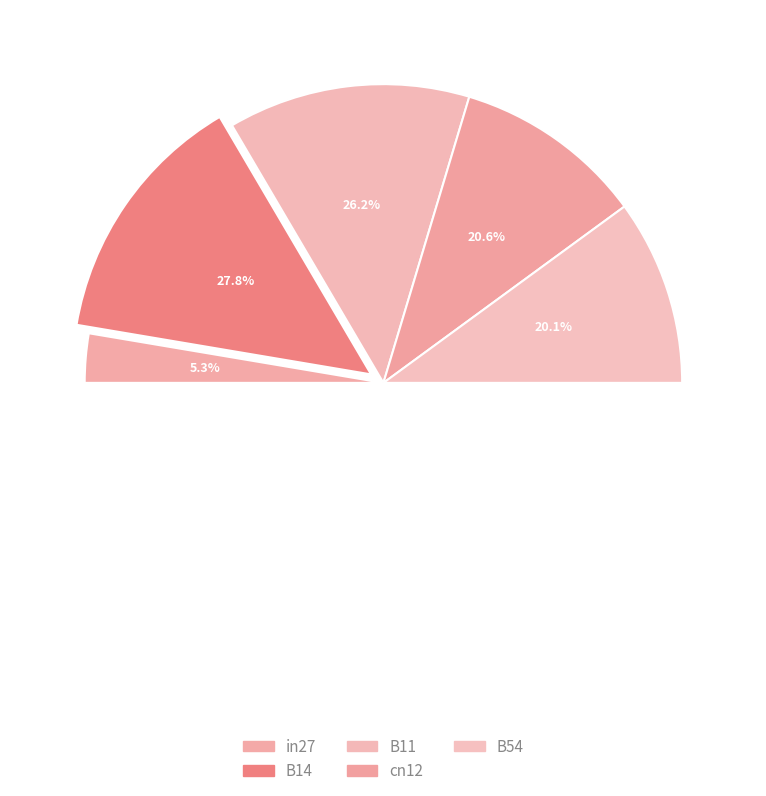

True or false: cn12 accounts for 21% of the total.

True